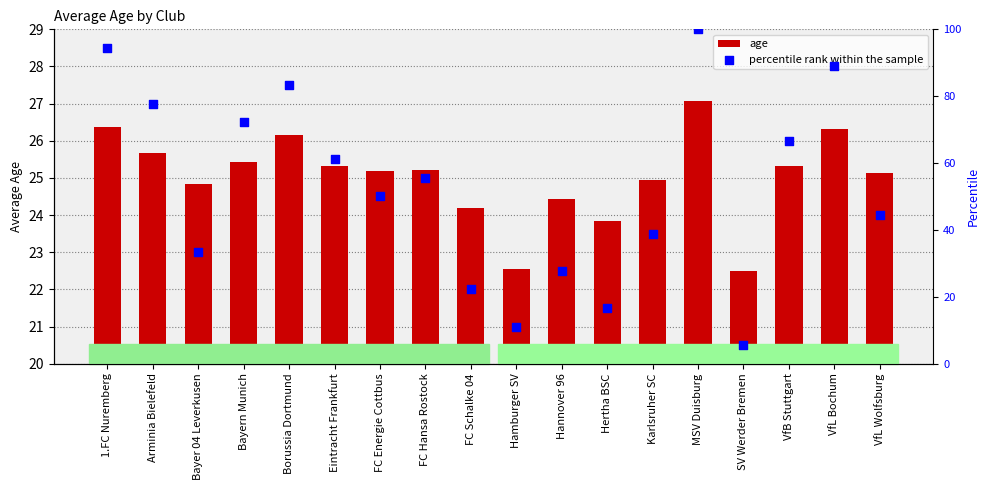

Which series has the widest spread of Y values?

percentile rank within the sample